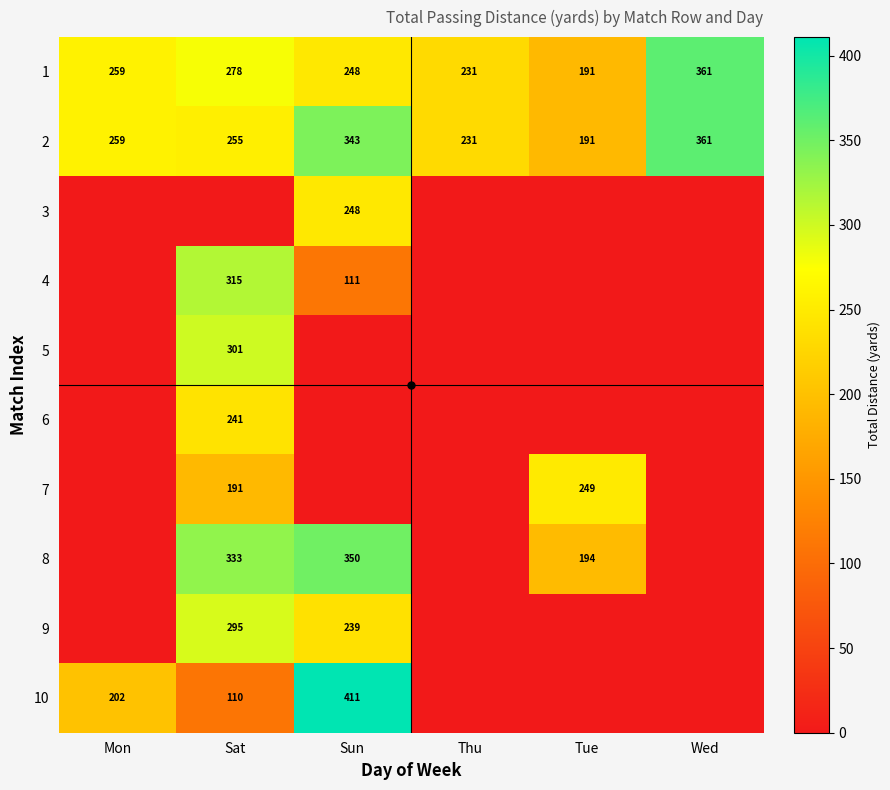

What is the sum of the 8 values at Tue and Sun?

544